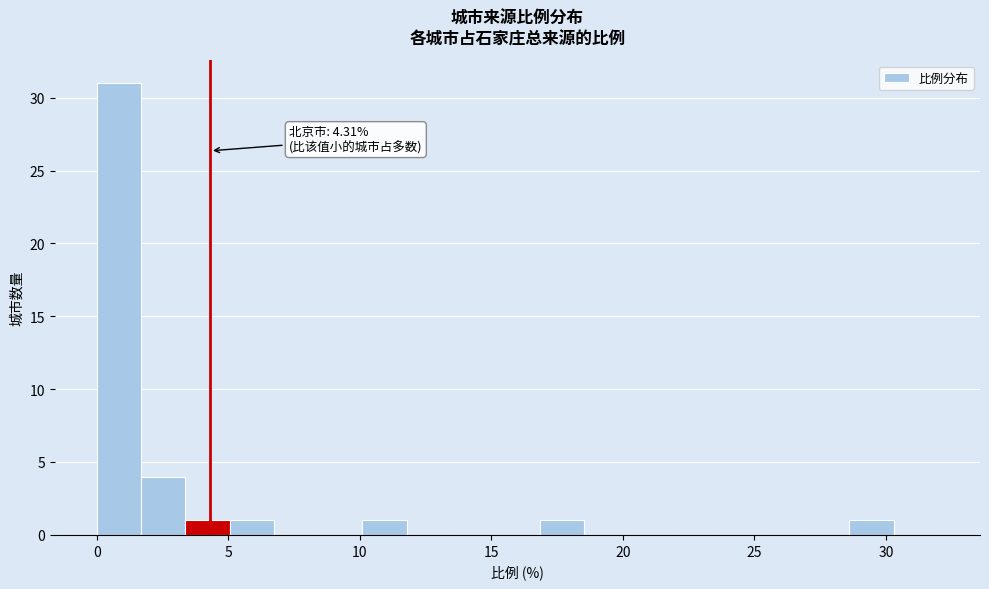

Around what value on the x-axis is the tallest bar? Give the approximate position of its centre, as read against the axis.

1.0